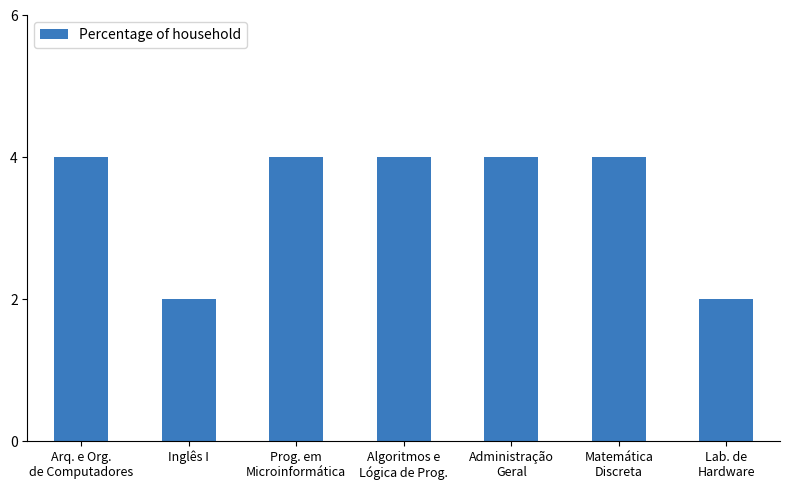

What is the difference between the second highest and minimum values?

2